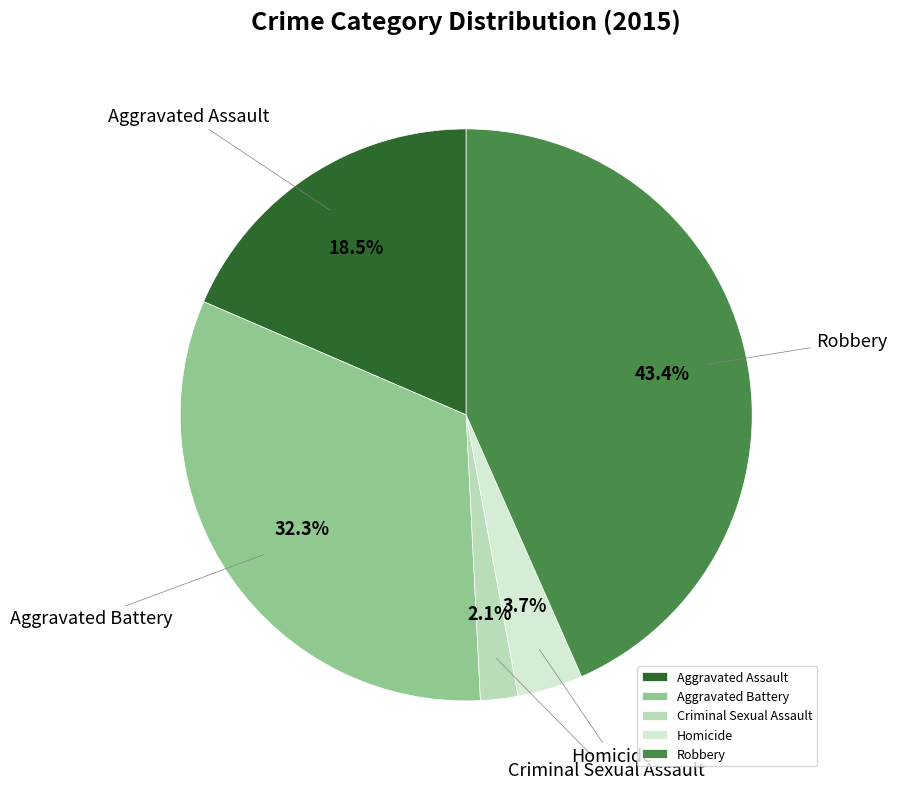

The Criminal Sexual Assault slice represents 2% of the pie. True or false?

True